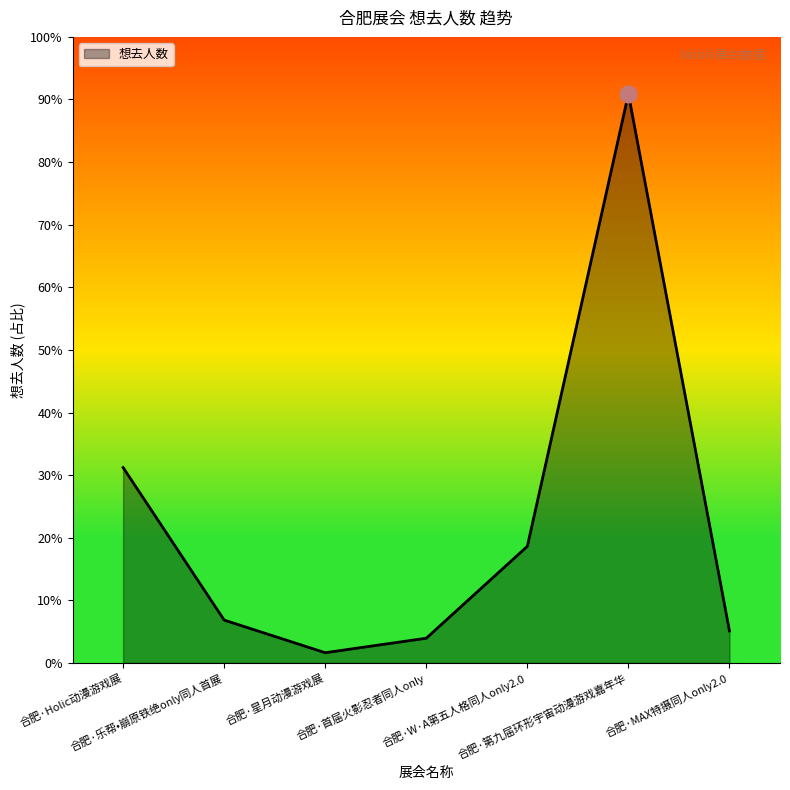

Which has a higher value, 合肥·W·A第五人格同人only2.0 or 合肥·星月动漫游戏展?

合肥·W·A第五人格同人only2.0